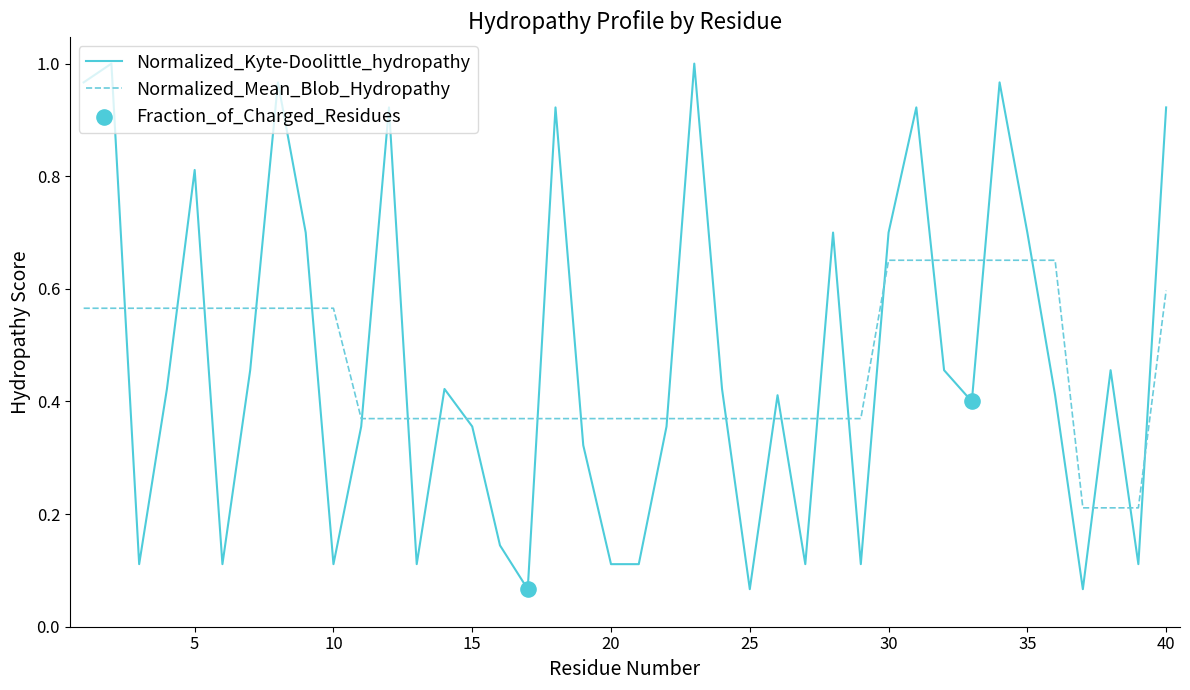

How many intersections are there between Normalized_Kyte-Doolittle_hydropathy and Normalized_Mean_Blob_Hydropathy?

24